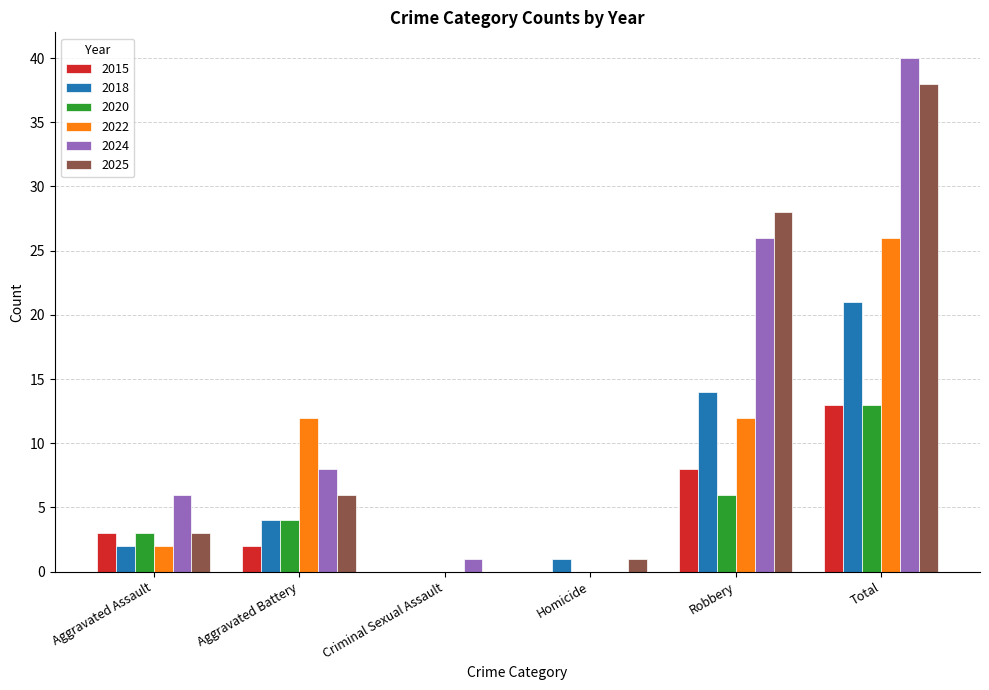

Is it true that 2025 equals 43 at Robbery?

False